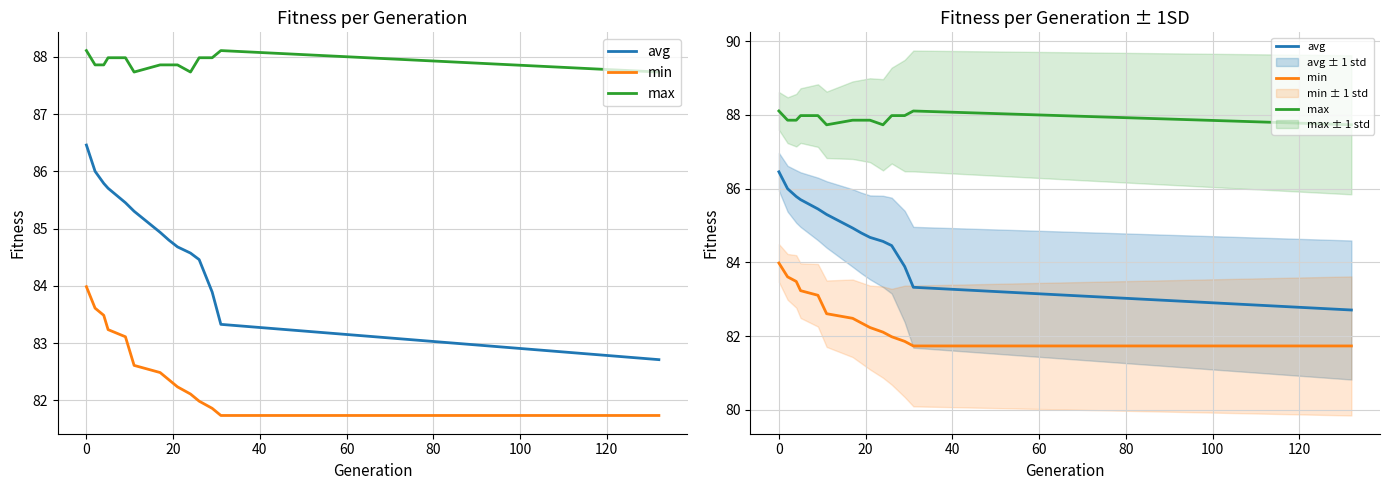

Which series has the largest total across all categories?

max